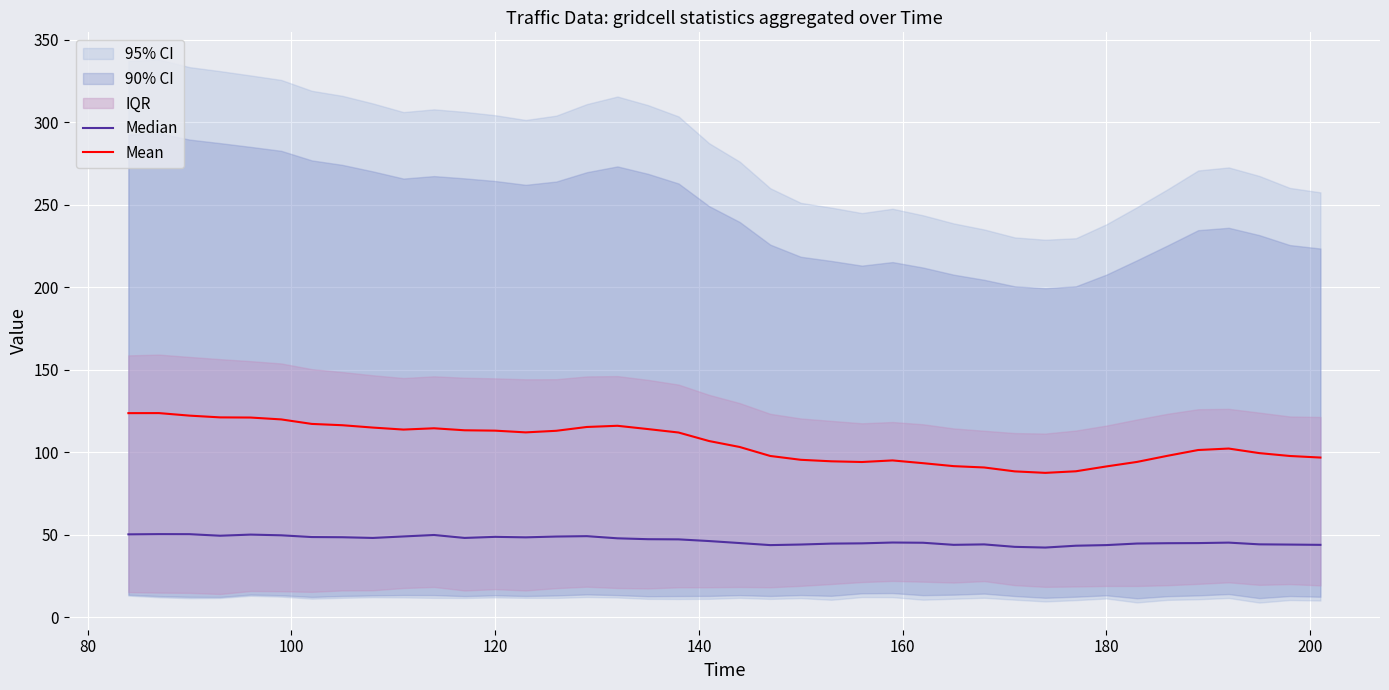

The value of Mean at 120 is 113.0. True or false?

True